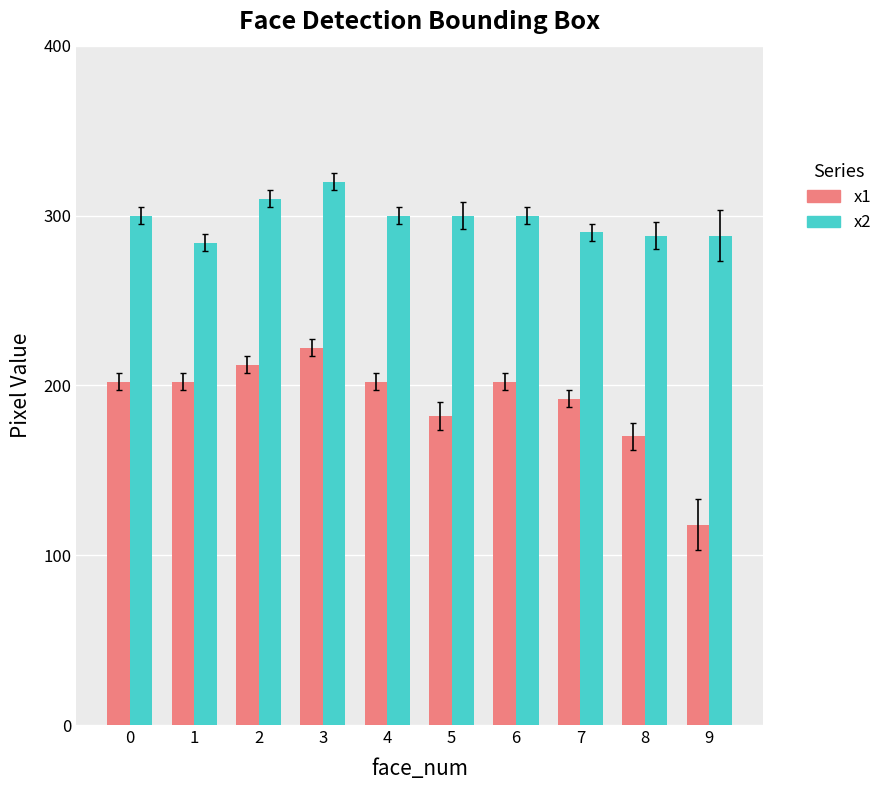

What are all the series names shown in the legend?

x1, x2